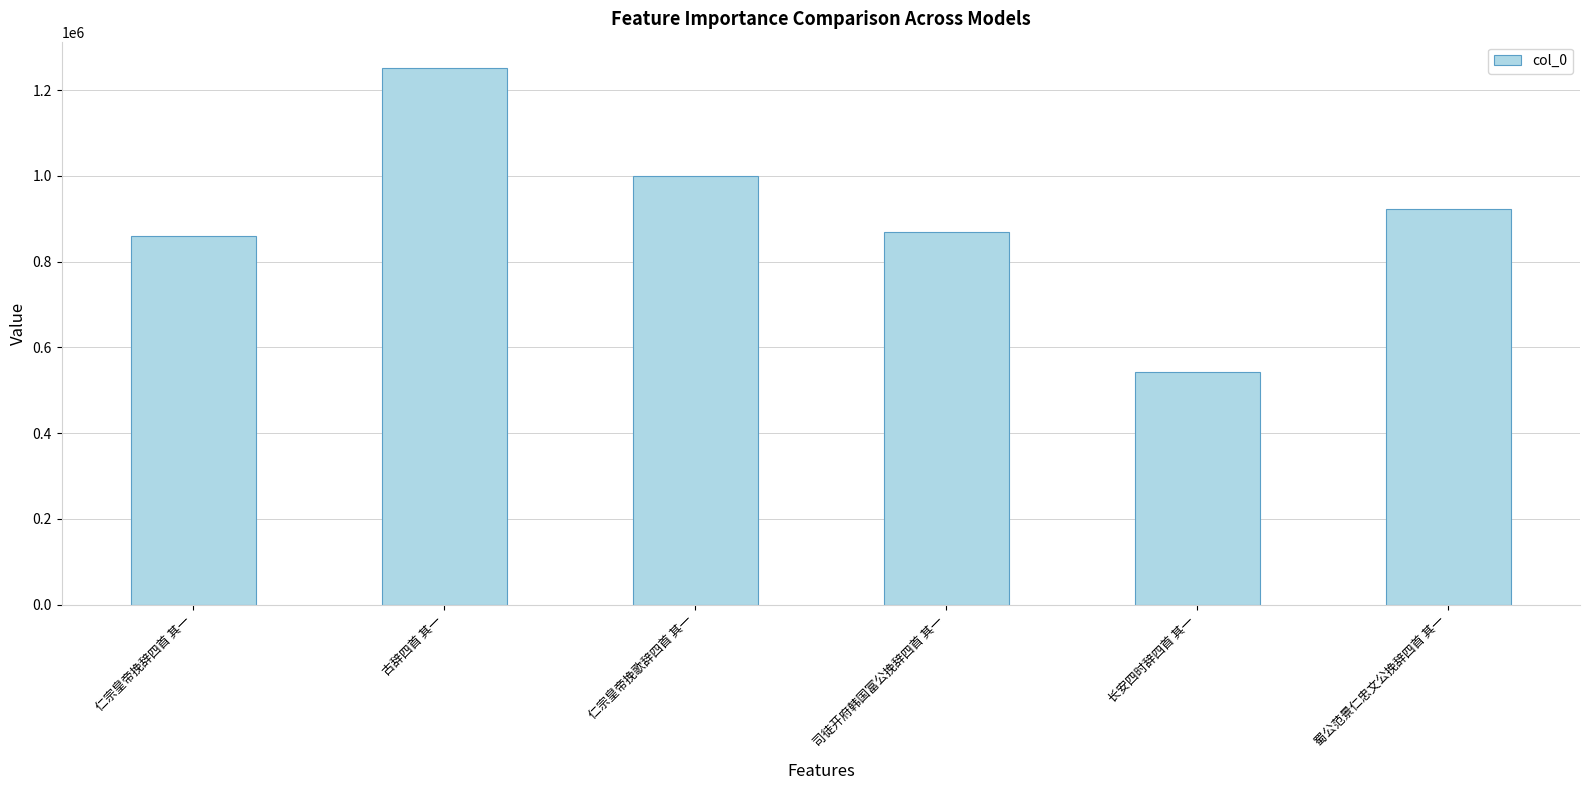

What is the label of the 5th bar from the right?

古辞四首 其一